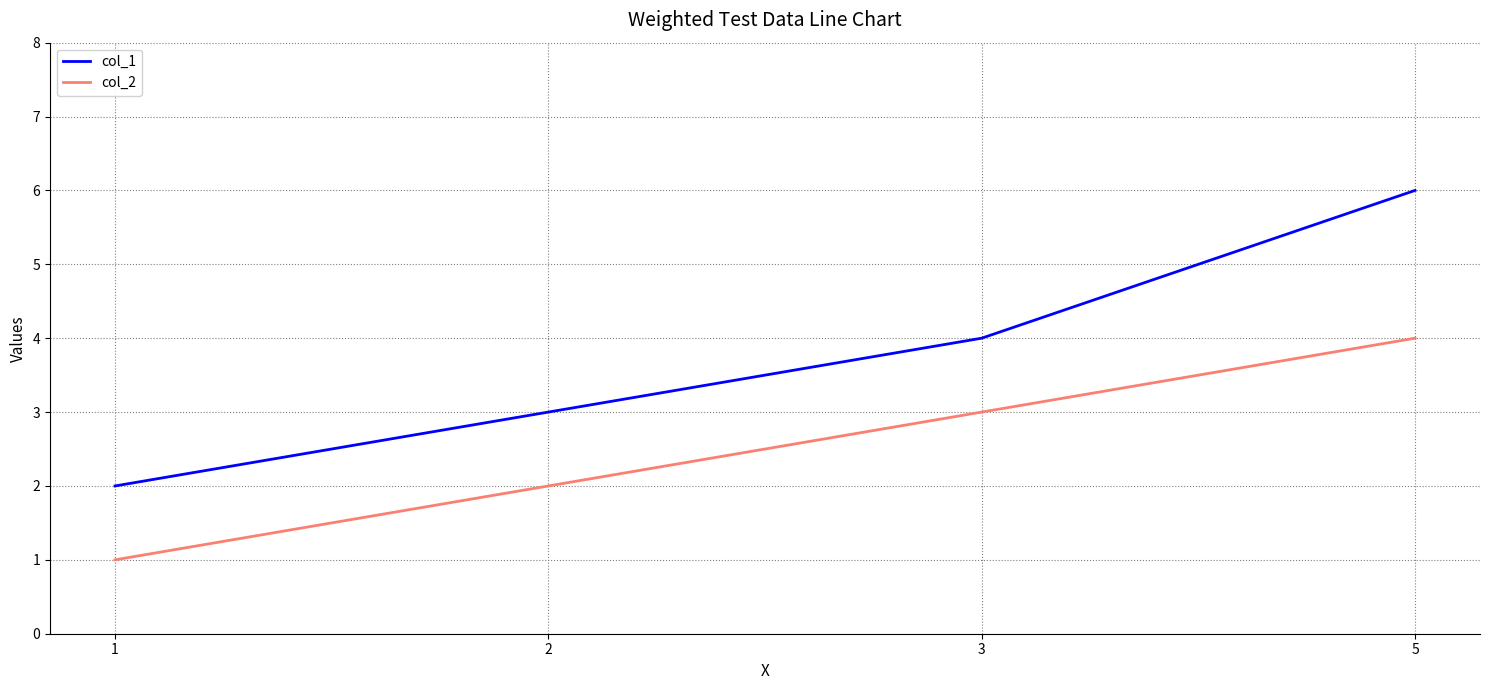

True or false: col_1 has a value of 3 at 2.

True